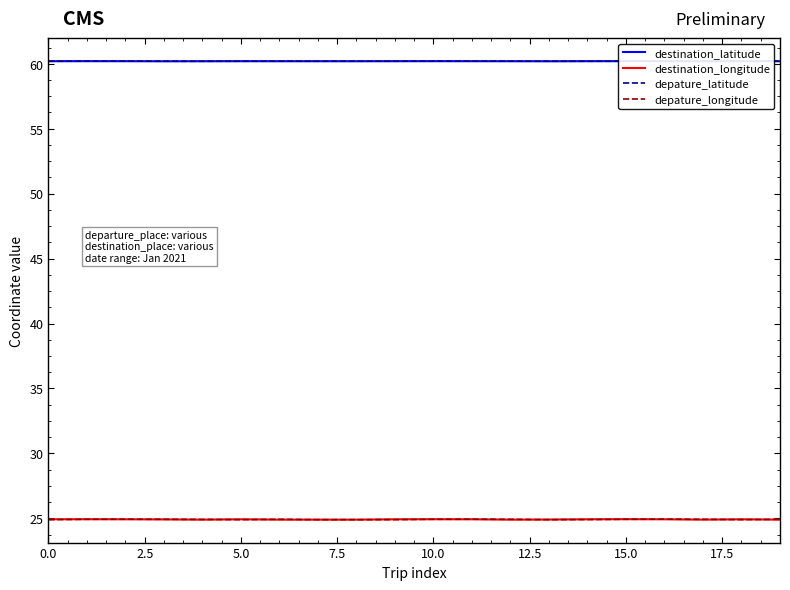

Reading left to right, what are all the values shown in this chart?

destination_latitude: 60.2	60.2	60.2	60.2	60.2	60.2	60.2	60.2	60.2	60.2	60.2	60.2	60.2	60.2	60.2	60.2	60.2	60.2	60.2	60.2
destination_longitude: 24.9	24.9	24.9	24.9	24.9	24.9	24.9	24.9	24.9	24.9	24.9	24.9	24.9	24.9	24.9	24.9	24.9	24.9	24.9	24.9
depature_latitude: 60.2	60.2	60.2	60.2	60.2	60.2	60.2	60.2	60.2	60.2	60.2	60.2	60.2	60.2	60.2	60.2	60.2	60.2	60.2	60.2
depature_longitude: 24.9	24.9	24.9	24.9	24.9	24.9	24.9	24.9	24.9	24.9	24.9	24.9	24.9	24.9	24.9	24.9	24.9	24.9	24.9	24.9